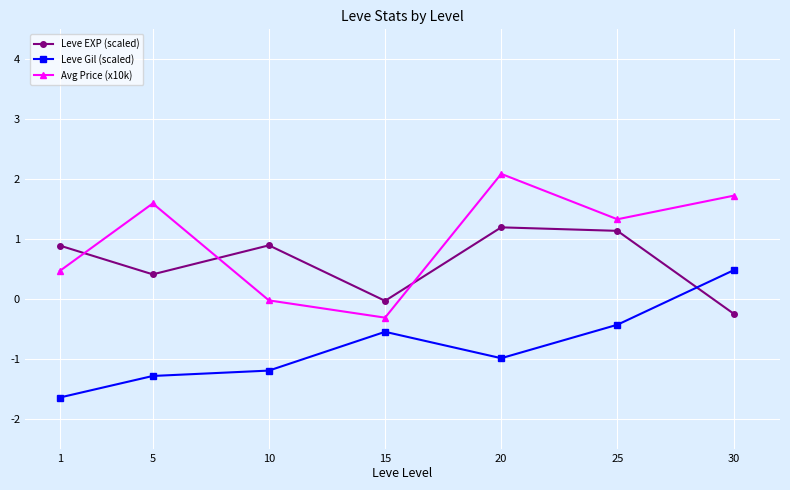

What is the maximum value shown in the chart?

2.1